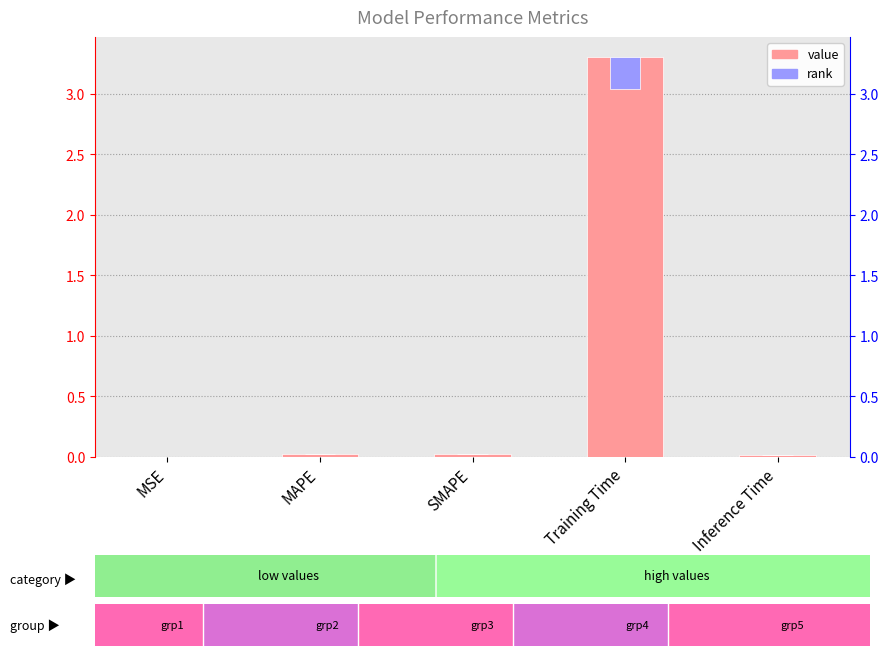

Reading left to right, transcribe all the data shown in this chart.

0.0	0.0	0.0	3.3	0.0